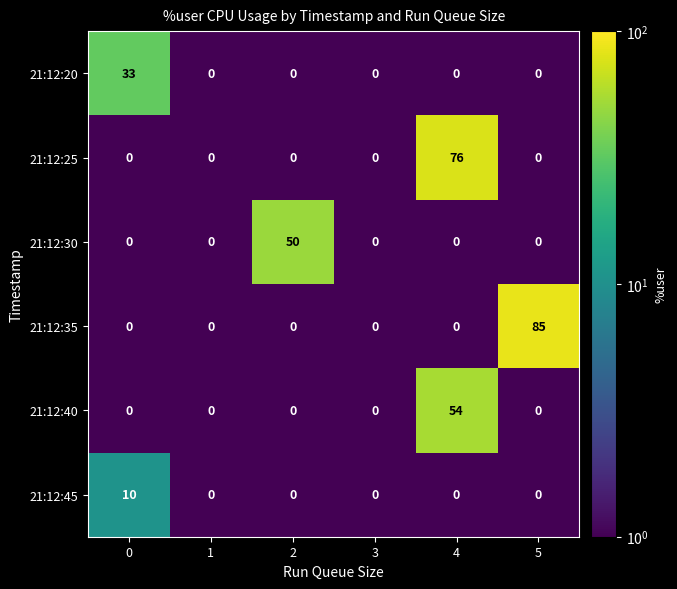

True or false: 21:12:40 has a value of 0 at 0.

True